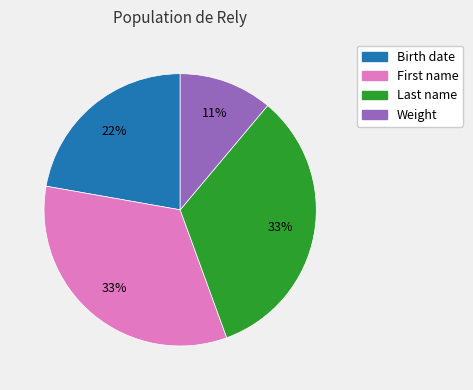

What is the smallest slice in the pie chart?

Weight